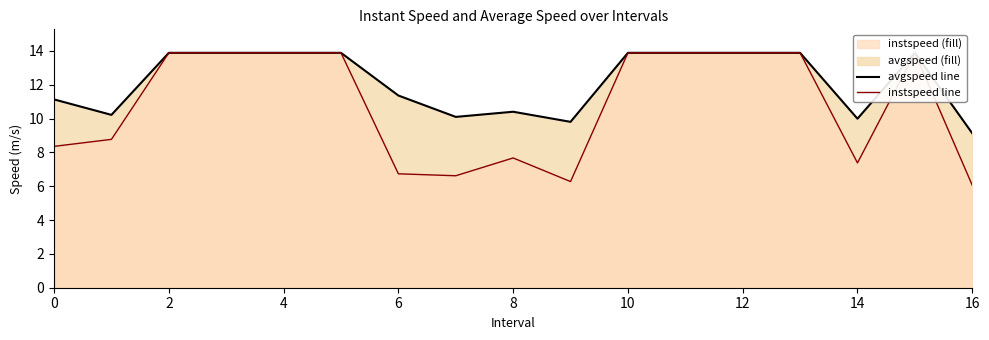

What is the highest value of the instspeed series?

13.9